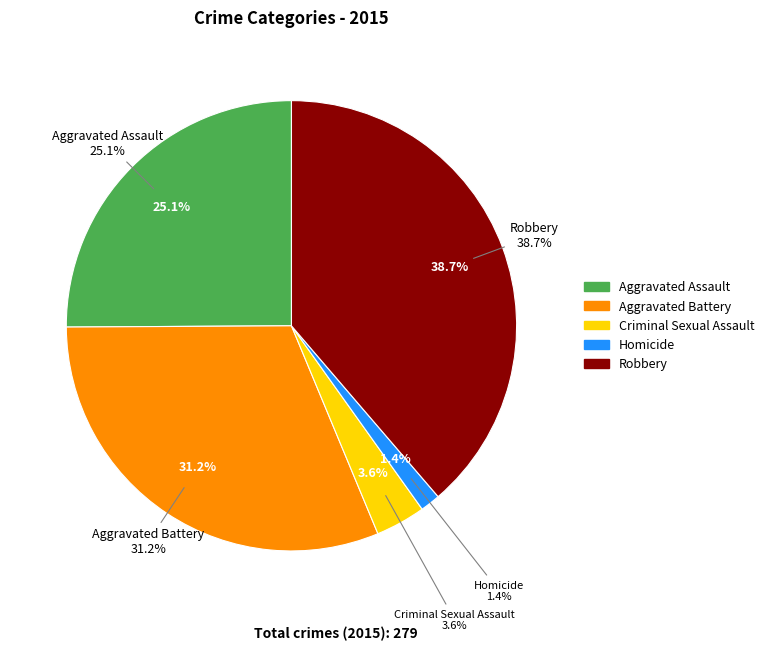

To the nearest percent, what is the difference between the Criminal Sexual Assault and Homicide slice percentages?

2%